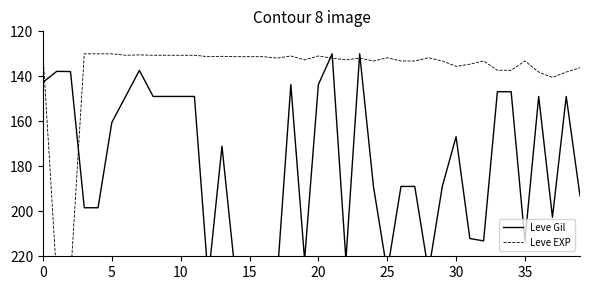

Reading right to left, what are all the values shown in this chart?

Leve Gil: 193.2	148.9	202.6	148.9	213.2	146.8	146.8	213.2	212.1	166.8	188.9	226.8	188.9	188.9	226.8	188.9	130.0	221.6	130.0	143.7	221.6	143.7	230.0	230.0	230.0	230.0	171.1	230.0	148.9	148.9	148.9	148.9	137.4	148.9	160.5	198.4	198.4	137.9	137.8	142.6
Leve EXP: 136.2	138.1	140.5	138.1	133.2	137.3	137.3	133.2	134.6	135.6	133.2	131.7	133.2	133.2	131.7	133.2	131.9	132.7	131.9	131.0	132.7	131.0	131.9	131.3	131.3	131.3	131.1	131.3	130.6	130.6	130.6	130.6	130.5	130.6	130.0	130.0	130.0	230.0	230.0	130.0